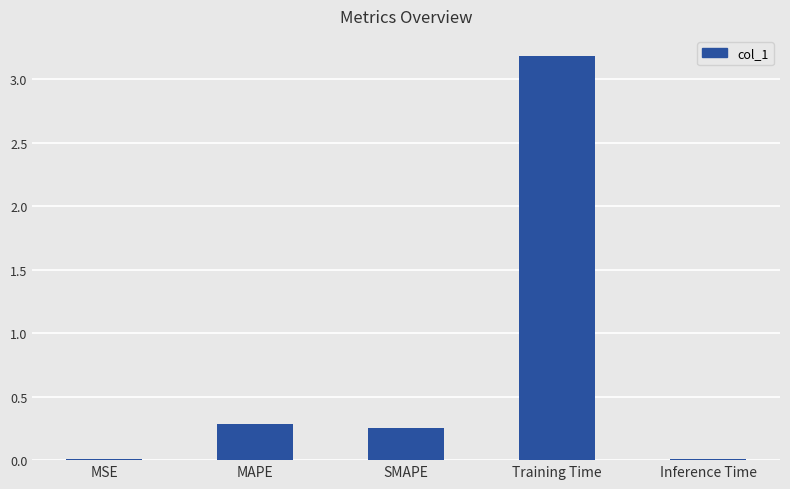

What is the approximate value at Training Time?

3.2